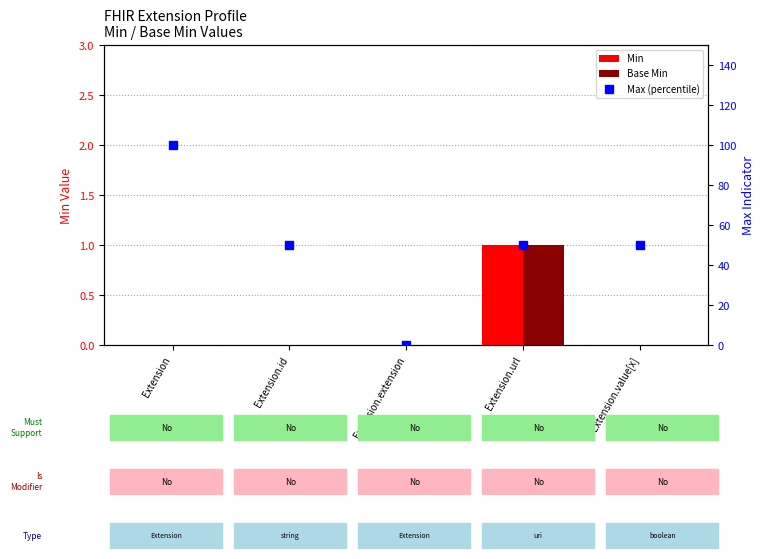

Is the value of Base Min at Extension.url greater than the value of Min at Extension?

Yes